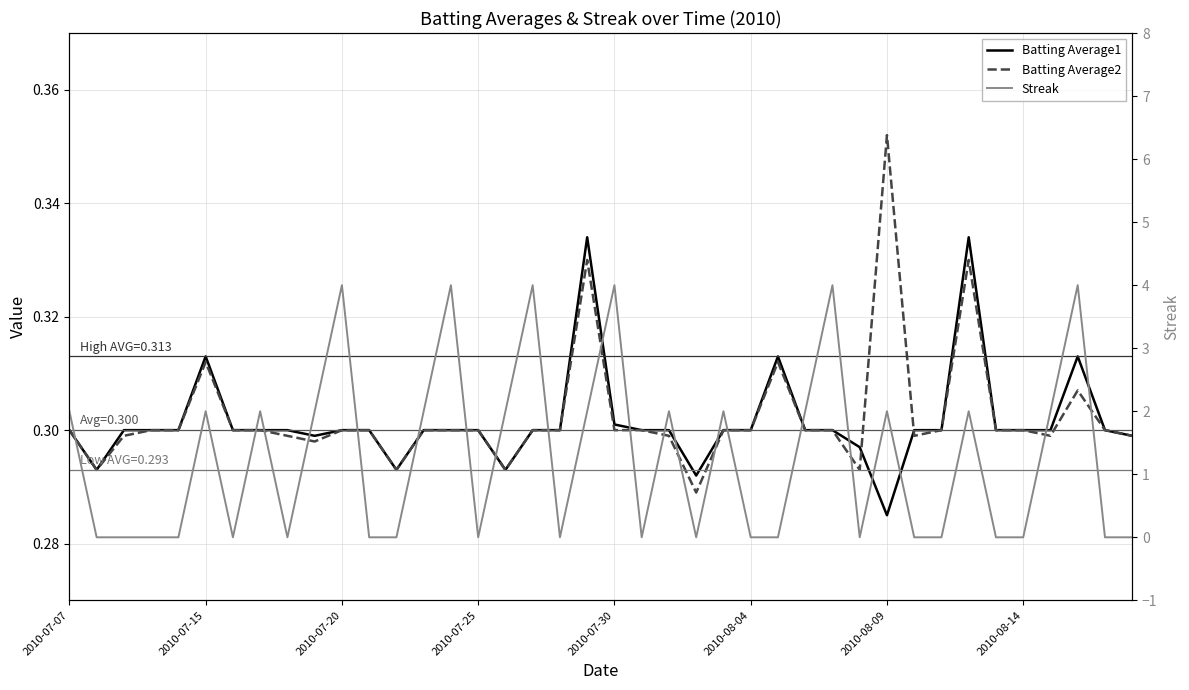

The value of Batting Average1 at 39 is 0.3. True or false?

True